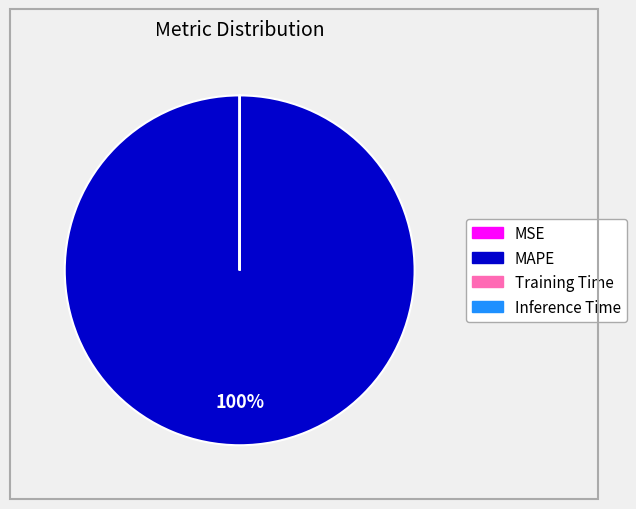

Is there any slice that represents more than half of the pie?

Yes